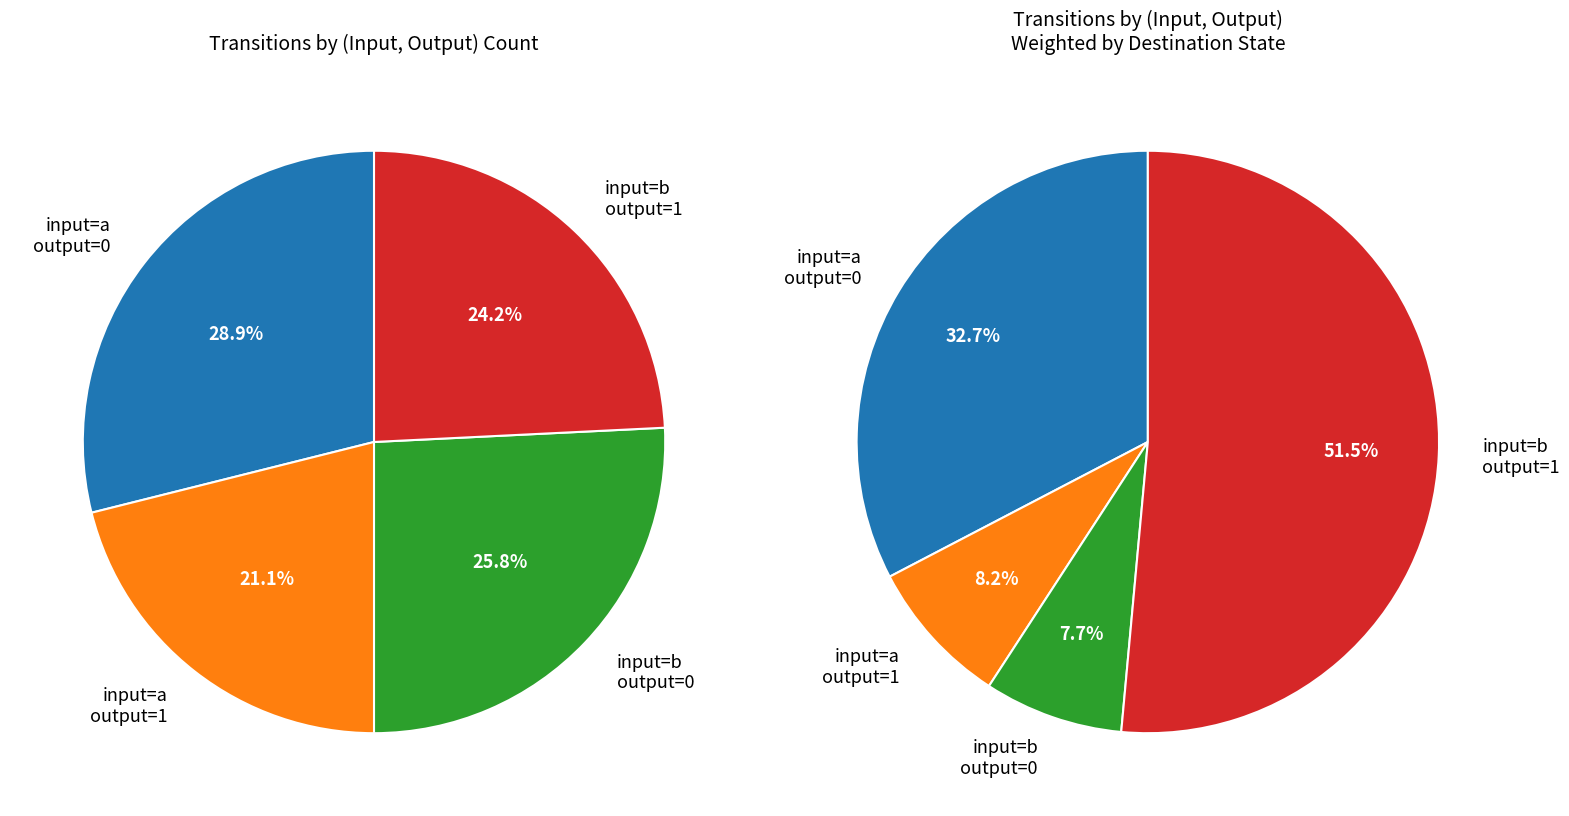

Is output_symbol=0, input_symbol=a the majority of the pie?

No